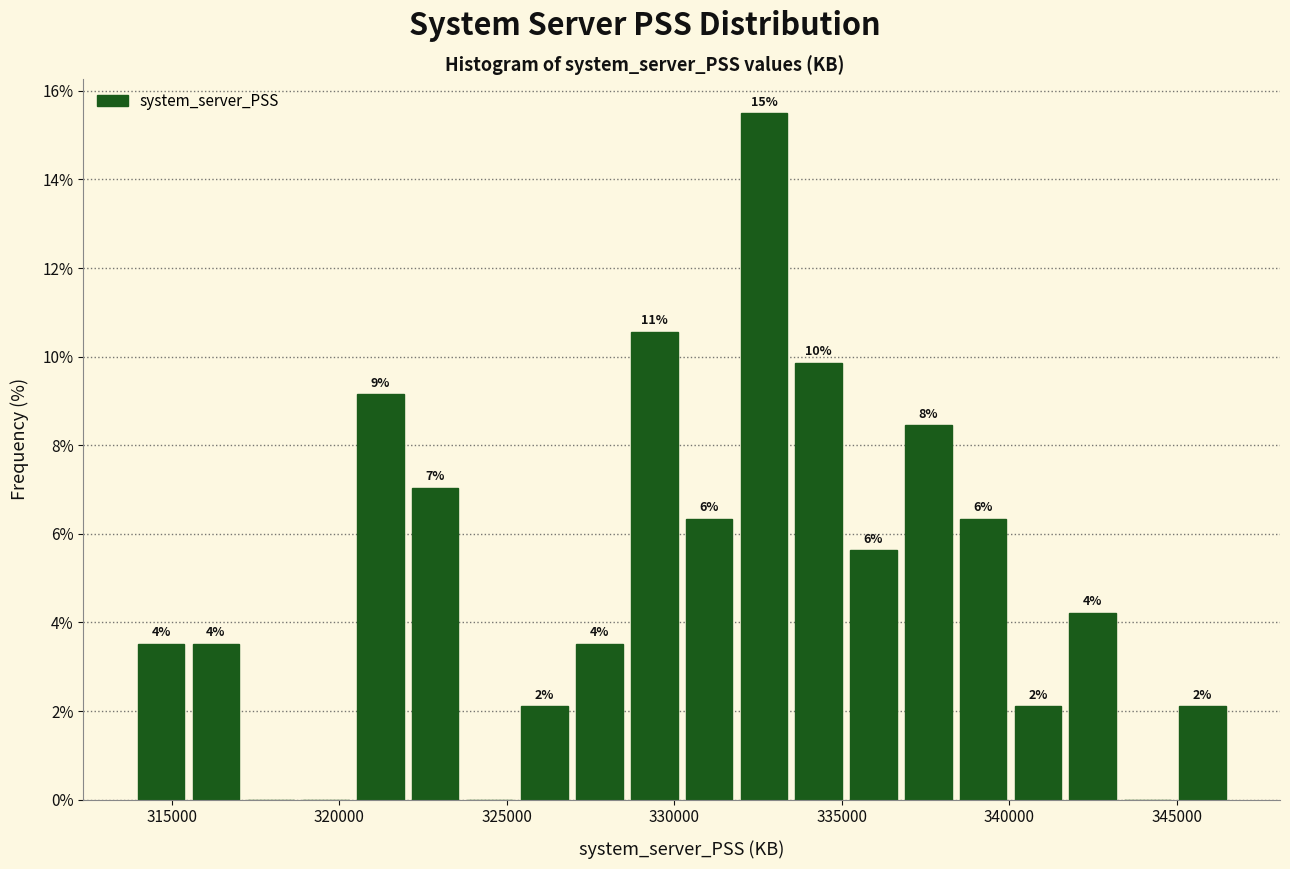

Read against the x-axis, roughly where is the centre of the tallest bar?

332500